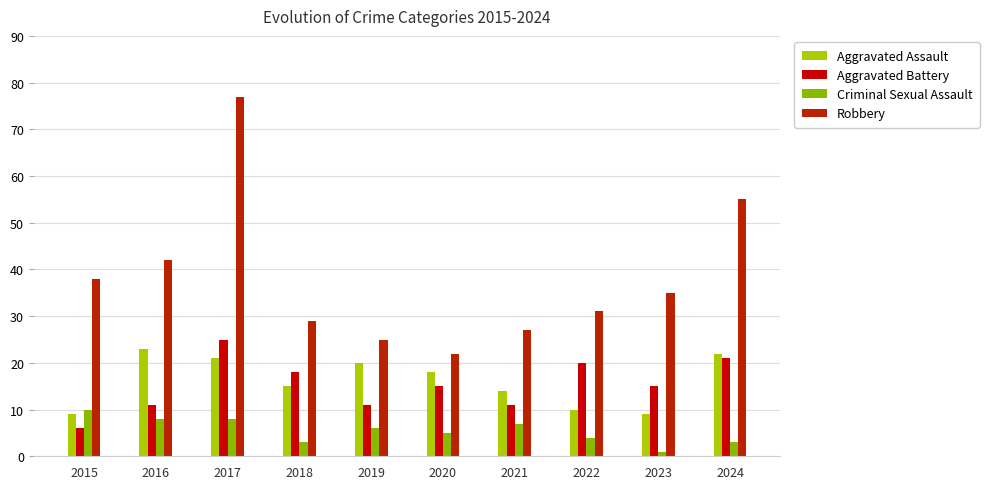

What is the difference between the Aggravated Battery values at 2017 and 2015?

19